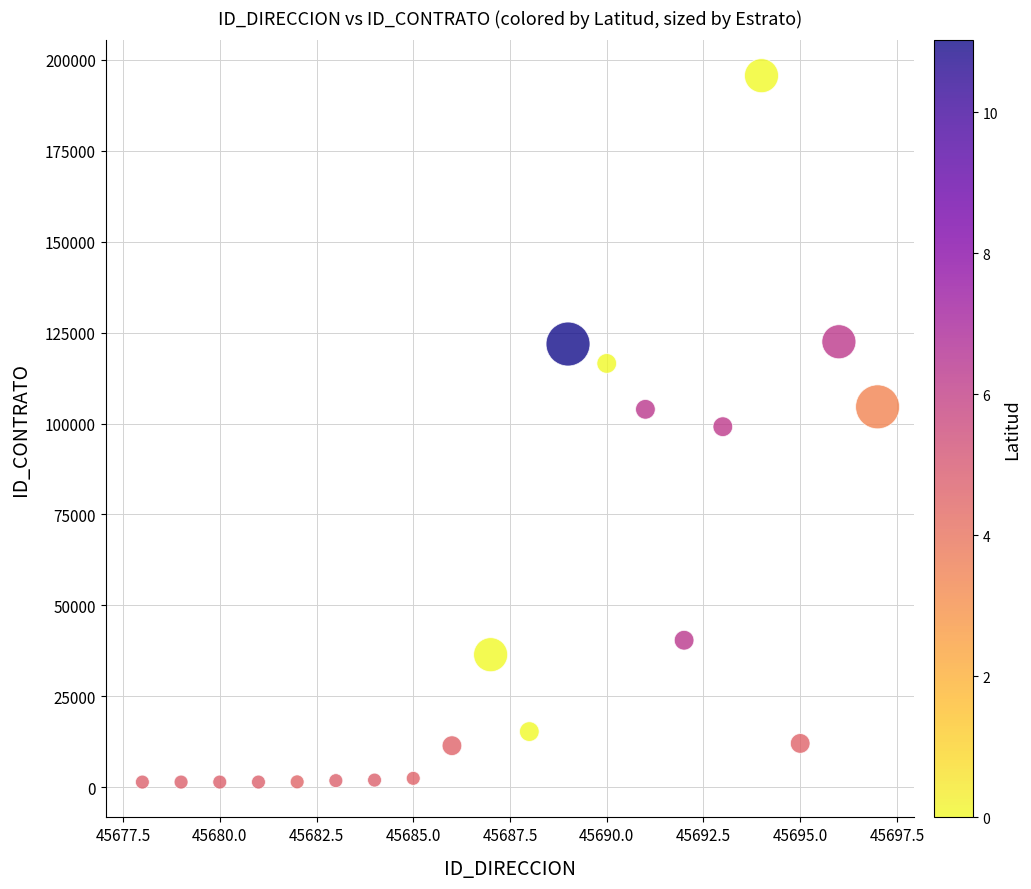

What is the range of Y values (max minus min)?

194110